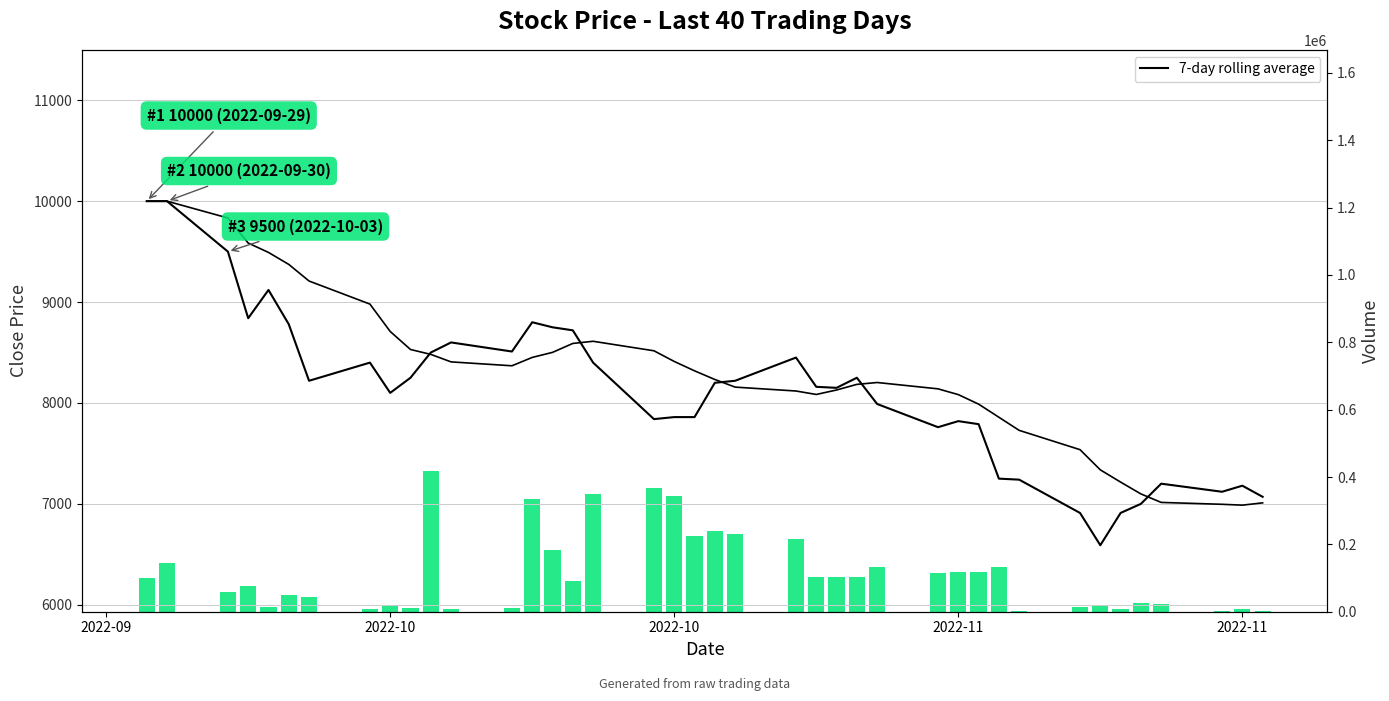

At 2022-11, list the series in order from smallest to largest.

7-day rolling avg (Close), 7-day rolling avg, Volume